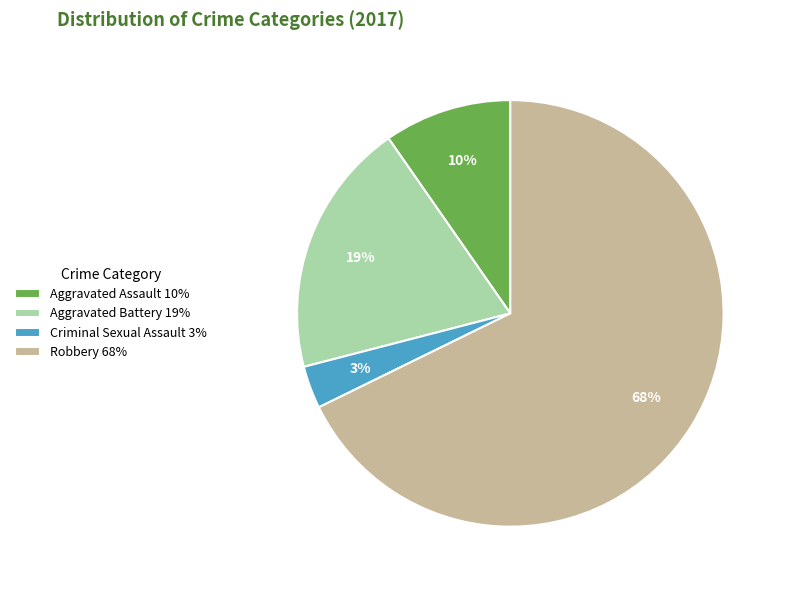

To the nearest percent, what is the difference between the largest and smallest slice percentages?

65%